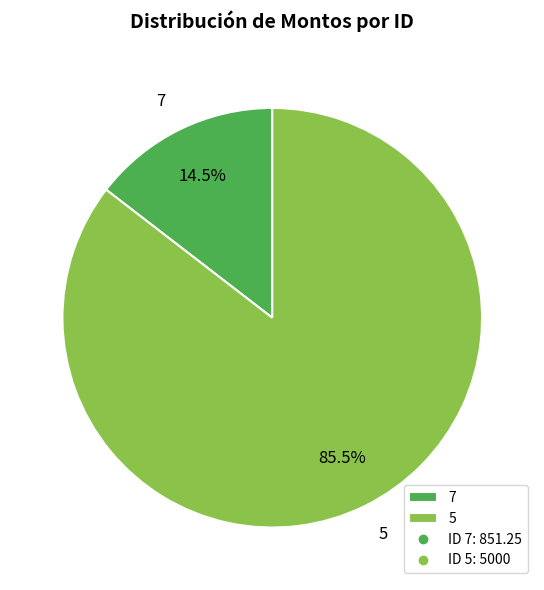

Count the number of slices in the pie.

2